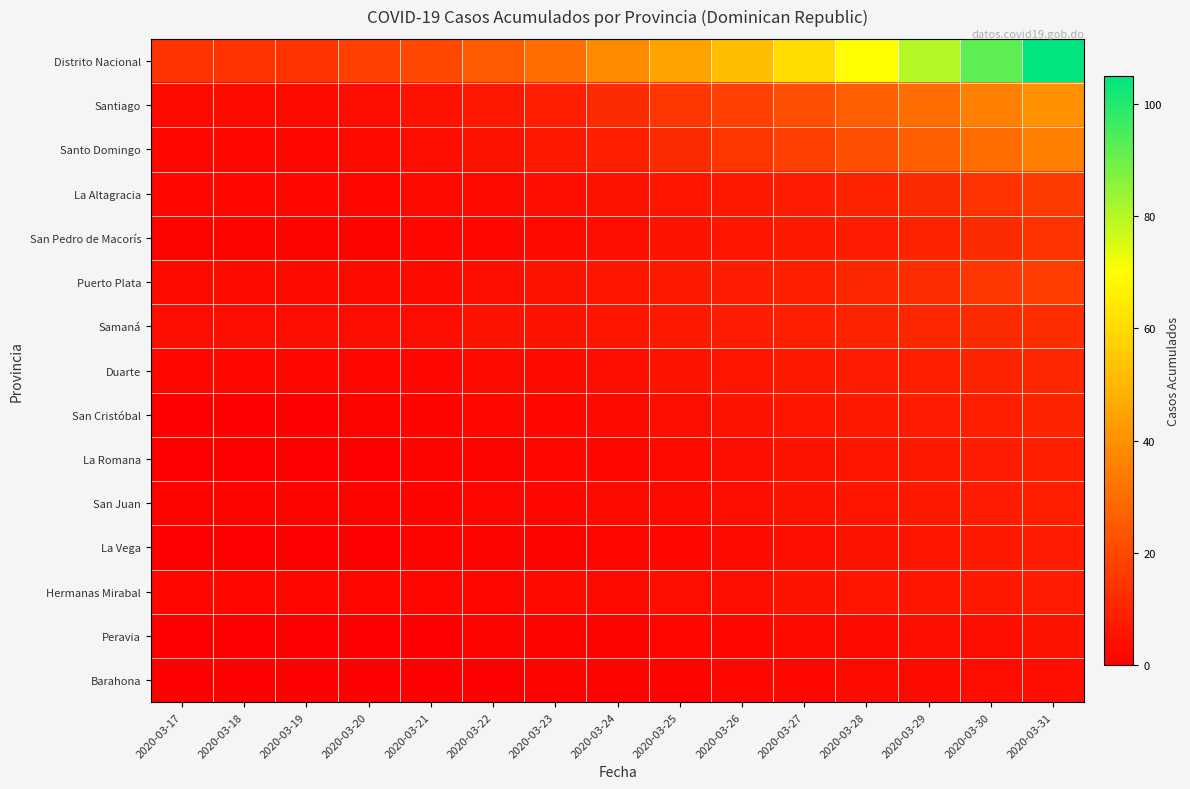

At which category is the sum across all series the highest?

2020-03-31